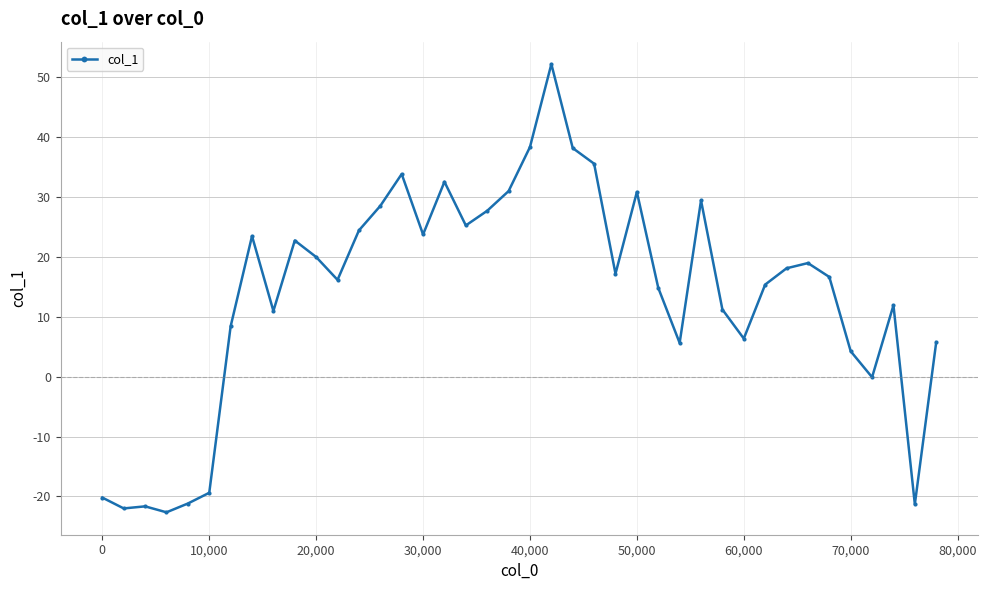

True or false: there are more than 2 points higher than both neighbors.

True